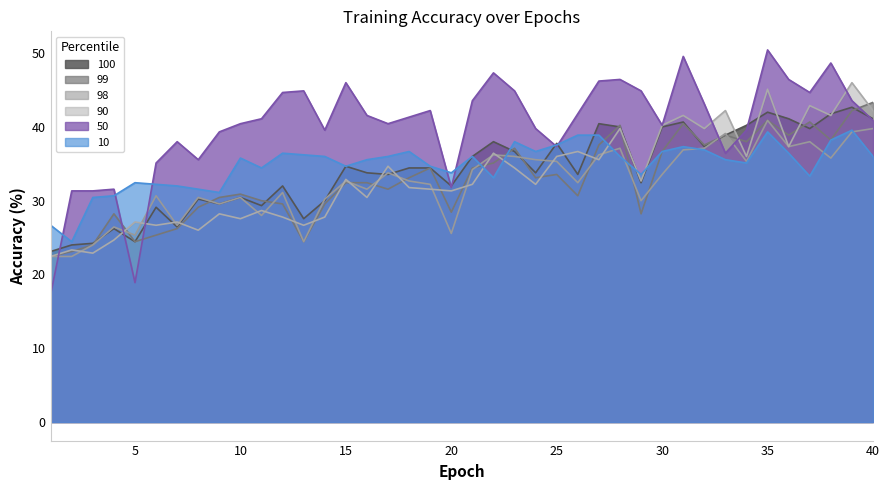

Reading right to left, what are all the values shown in this chart?

100: 40=41.1	39=42.7	38=41.8	37=39.8	36=41.1	35=42.0	34=40.2	33=38.9	32=37.3	31=40.7	30=40.0	29=32.4	28=40.0	27=40.4	26=33.6	25=37.8	24=33.8	23=36.7	22=38.0	21=36.0	20=32.0	19=34.4	18=34.4	17=33.6	16=33.8	15=34.7	14=30.0	13=27.6	12=32.0	11=29.3	10=30.4	9=29.6	8=30.2	7=26.4	6=29.1	5=24.4	4=26.2	3=24.2	2=24.0	1=23.1
99: 40=43.3	39=42.2	38=38.2	37=40.7	36=38.9	35=40.9	34=38.0	33=38.9	32=37.6	31=40.4	30=36.7	29=28.2	28=40.2	27=37.6	26=30.7	25=33.6	24=33.1	23=37.1	22=35.1	21=34.4	20=28.4	19=34.4	18=33.1	17=31.6	16=32.4	15=32.4	14=29.6	13=24.4	12=29.6	11=30.0	10=30.9	9=30.4	8=29.1	7=26.2	6=25.3	5=24.4	4=28.2	3=24.0	2=23.1	1=22.4
98: 40=39.8	39=39.3	38=35.8	37=38.0	36=37.3	35=40.9	34=35.3	33=39.1	32=37.1	31=36.9	30=33.6	29=30.0	28=37.1	27=36.2	26=32.4	25=35.3	24=35.6	23=36.0	22=36.2	21=34.2	20=25.6	19=32.2	18=32.7	17=33.8	16=31.6	15=32.7	14=30.2	13=24.4	12=31.1	11=28.0	10=30.4	9=29.6	8=30.4	7=26.7	6=30.7	5=25.3	4=26.4	3=24.0	2=22.4	1=22.4
90: 40=42.2	39=46.0	38=41.6	37=42.9	36=37.3	35=45.1	34=36.0	33=42.2	32=39.8	31=41.6	30=40.2	29=32.7	28=39.8	27=35.6	26=36.7	25=36.0	24=32.2	23=34.4	22=36.4	21=32.2	20=31.3	19=31.6	18=31.8	17=34.7	16=30.4	15=32.9	14=27.8	13=26.7	12=27.8	11=28.7	10=27.6	9=28.2	8=26.0	7=27.1	6=26.7	5=27.1	4=24.7	3=22.9	2=23.3	1=22.4
50: 40=40.9	39=43.6	38=48.7	37=44.7	36=46.4	35=50.4	34=39.6	33=36.4	32=43.1	31=49.6	30=40.2	29=44.9	28=46.4	27=46.2	26=41.8	25=37.3	24=39.8	23=44.9	22=47.3	21=43.6	20=31.8	19=42.2	18=41.3	17=40.4	16=41.6	15=46.0	14=39.6	13=44.9	12=44.7	11=41.1	10=40.4	9=39.3	8=35.6	7=38.0	6=35.1	5=18.9	4=31.6	3=31.3	2=31.3	1=17.3
10: 40=36.0	39=39.6	38=38.2	37=33.3	36=36.4	35=39.3	34=35.1	33=35.6	32=36.9	31=37.3	30=36.7	29=33.6	28=36.0	27=38.9	26=38.9	25=37.6	24=36.7	23=38.0	22=33.1	21=36.0	20=33.8	19=34.7	18=36.7	17=36.0	16=35.6	15=34.7	14=36.0	13=36.2	12=36.4	11=34.4	10=35.8	9=31.1	8=31.6	7=32.0	6=32.2	5=32.4	4=30.7	3=30.4	2=24.4	1=26.7